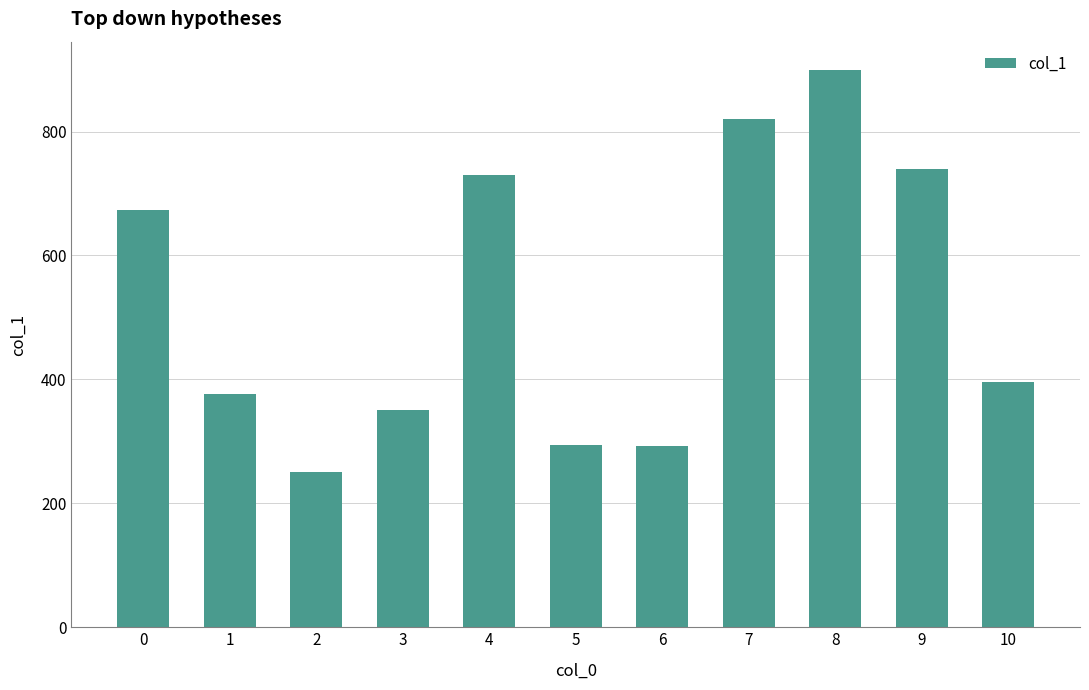

What is the minimum value shown in the chart?

250